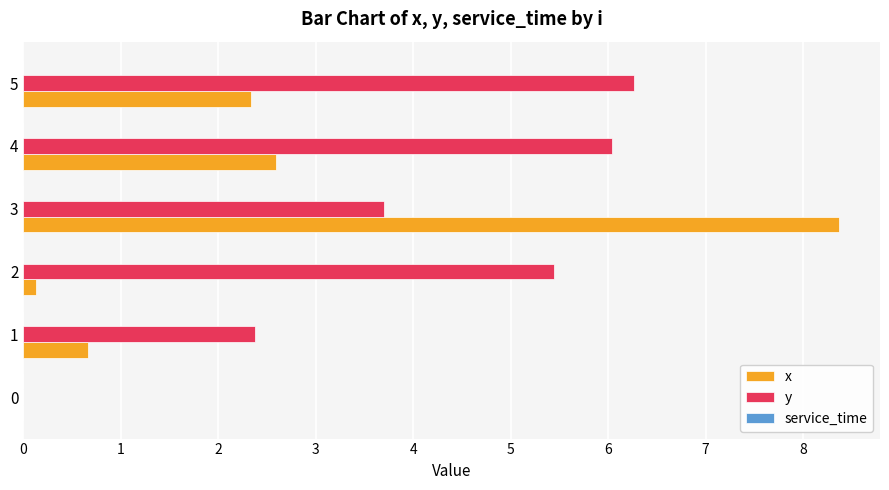

What is the sum of all x values?

14.1